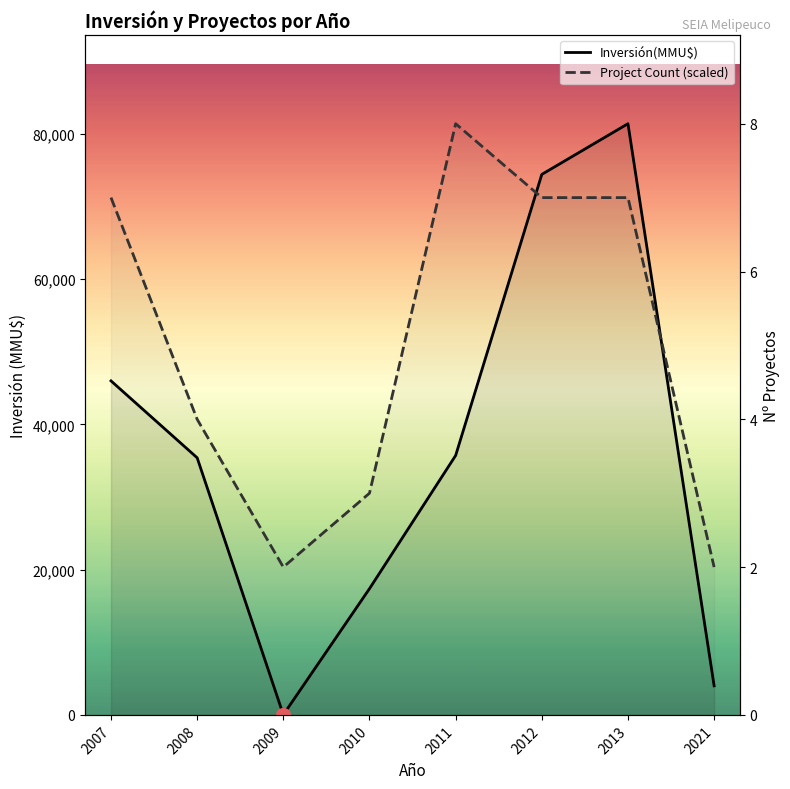

Does the chart display data point markers on the line(s)?

No